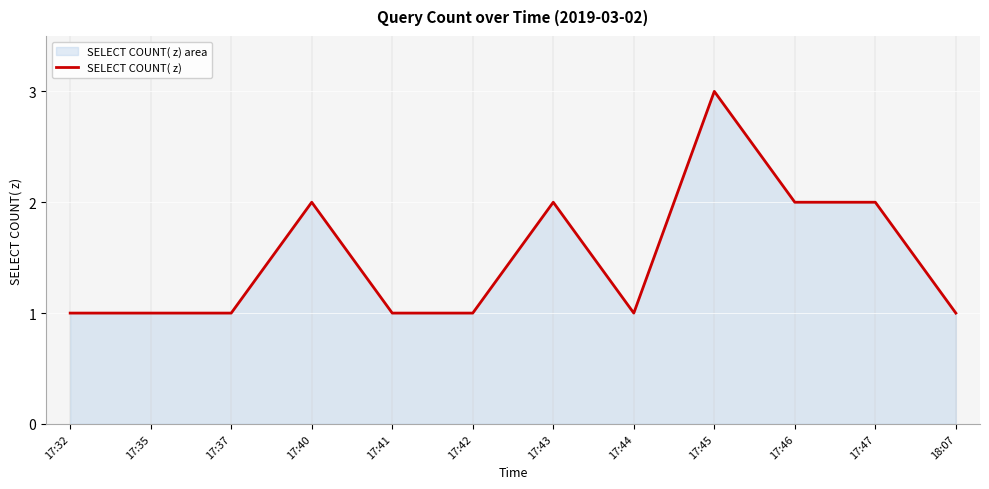

How many values are between 1 and 2?

11